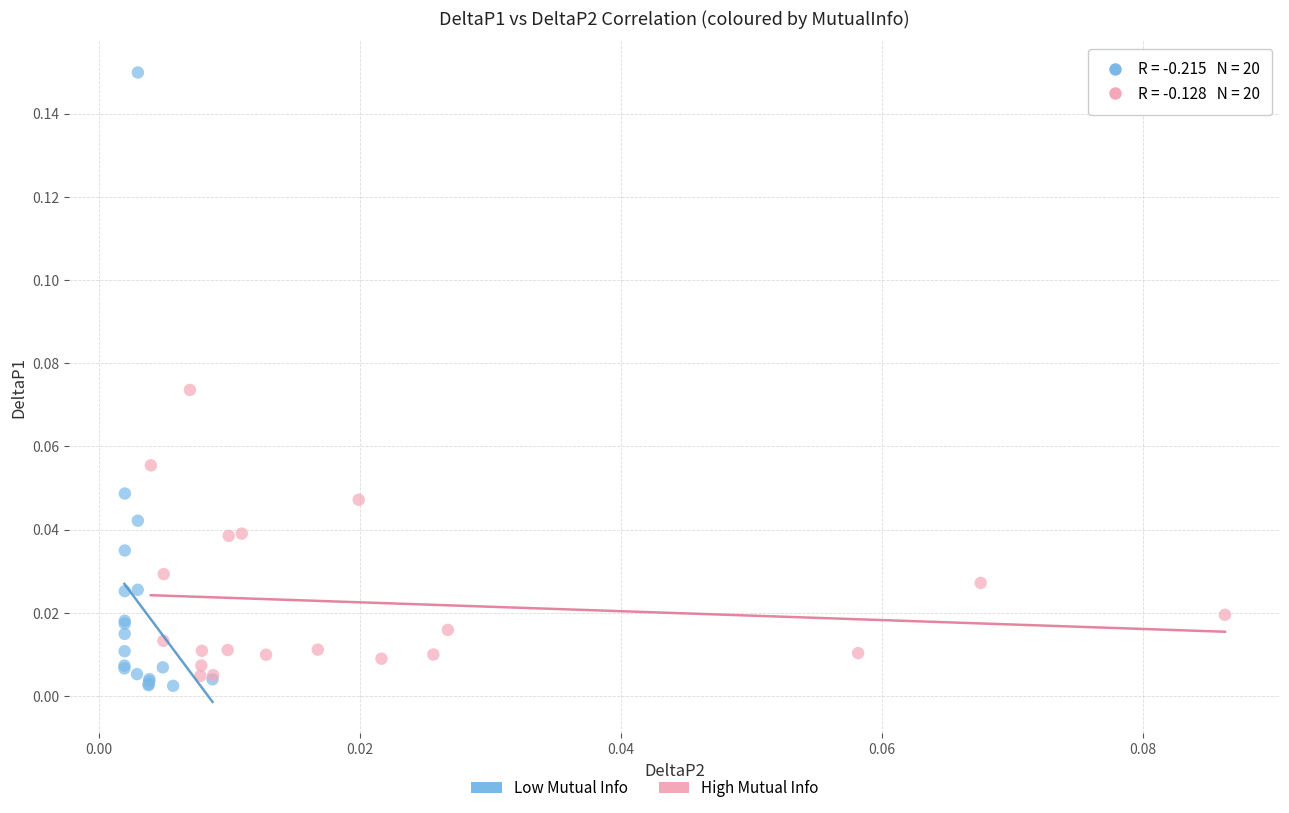

Which series reaches the maximum Y coordinate?

Low Mutual Info